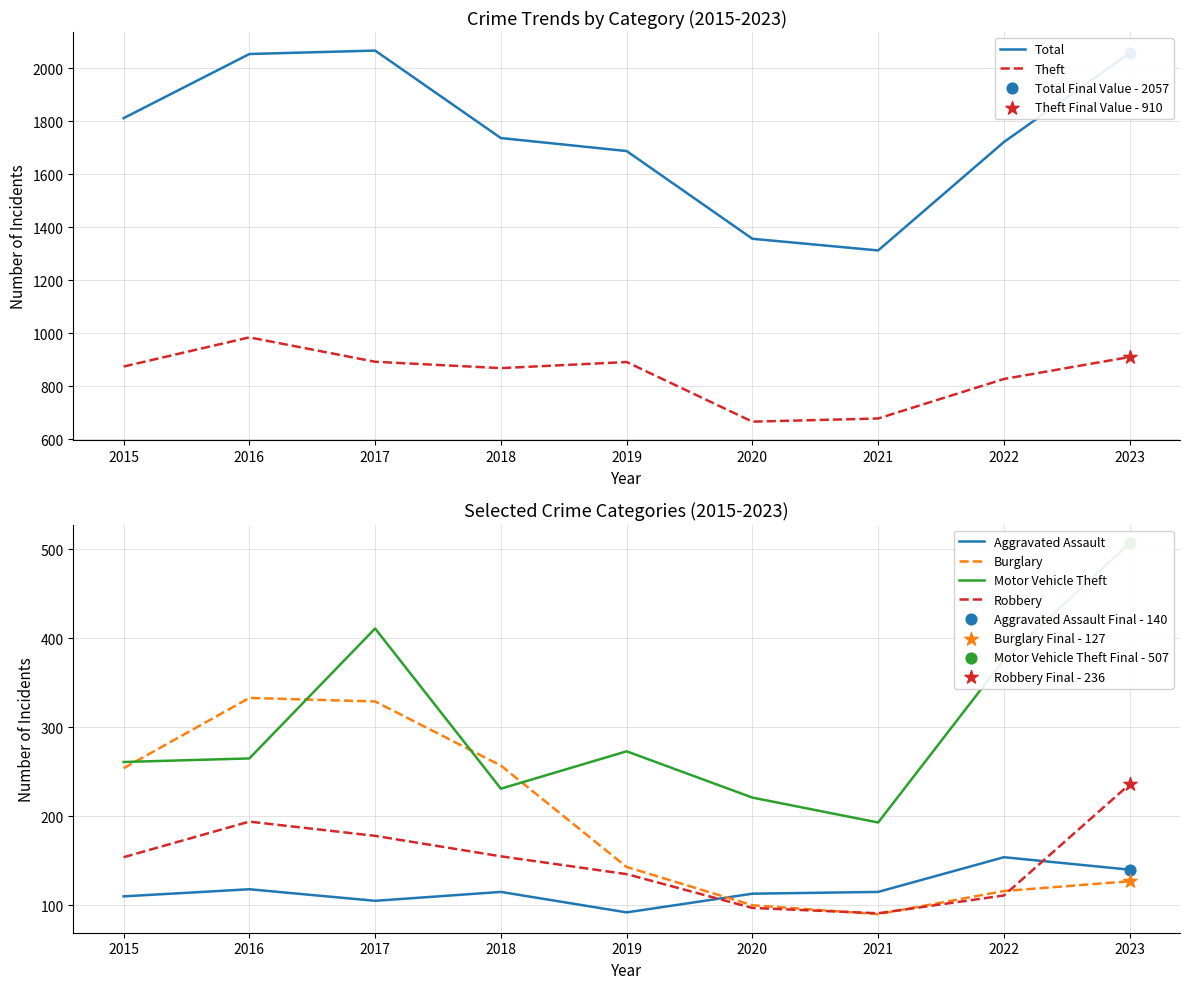

At which category is the sum across all series the highest?

2017